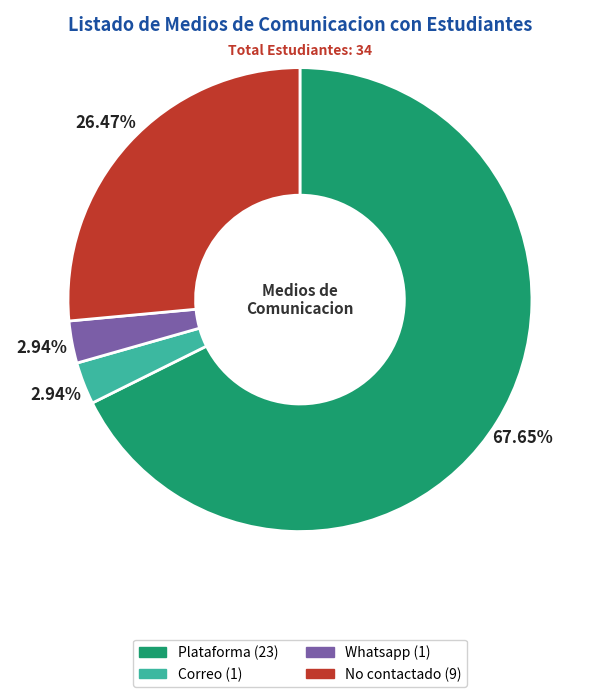

How many slices are in this pie chart?

4